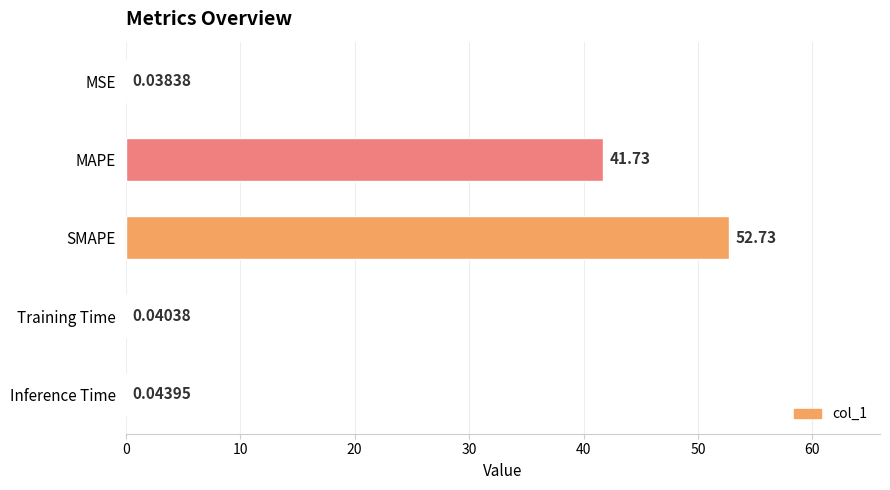

What is the change in value from MAPE to SMAPE?

+11.0